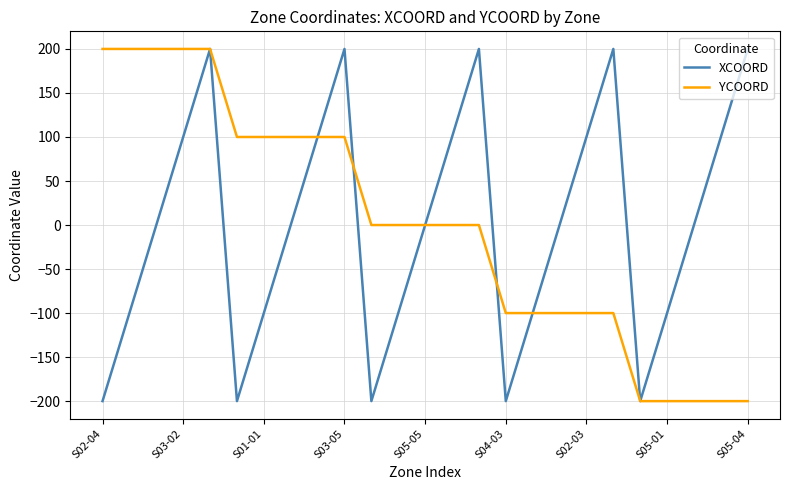

What is the greatest value displayed?

200